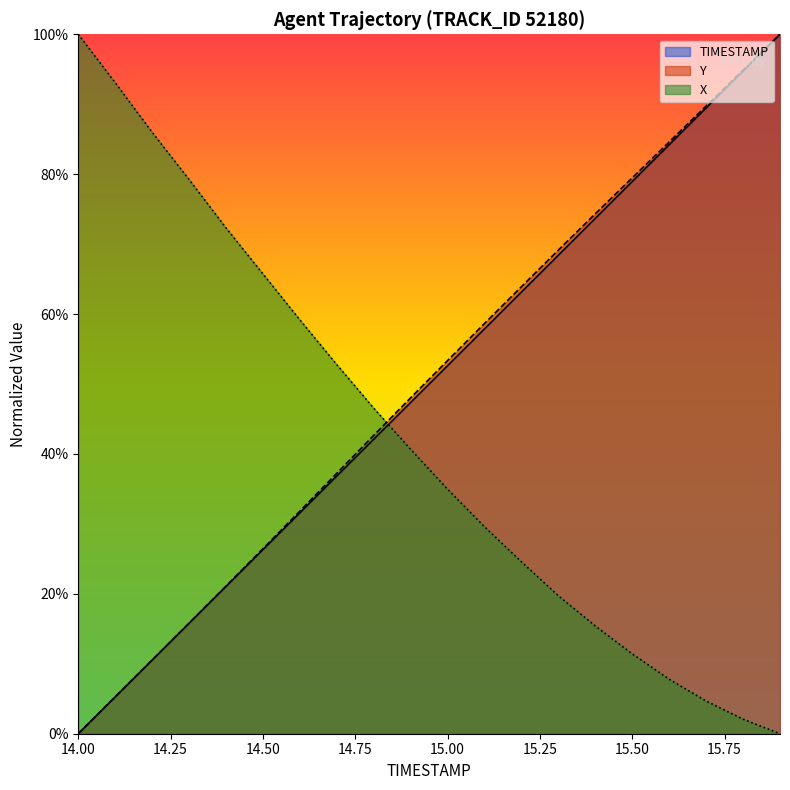

What is the difference between the highest and lowest values at 14.3?

0.6